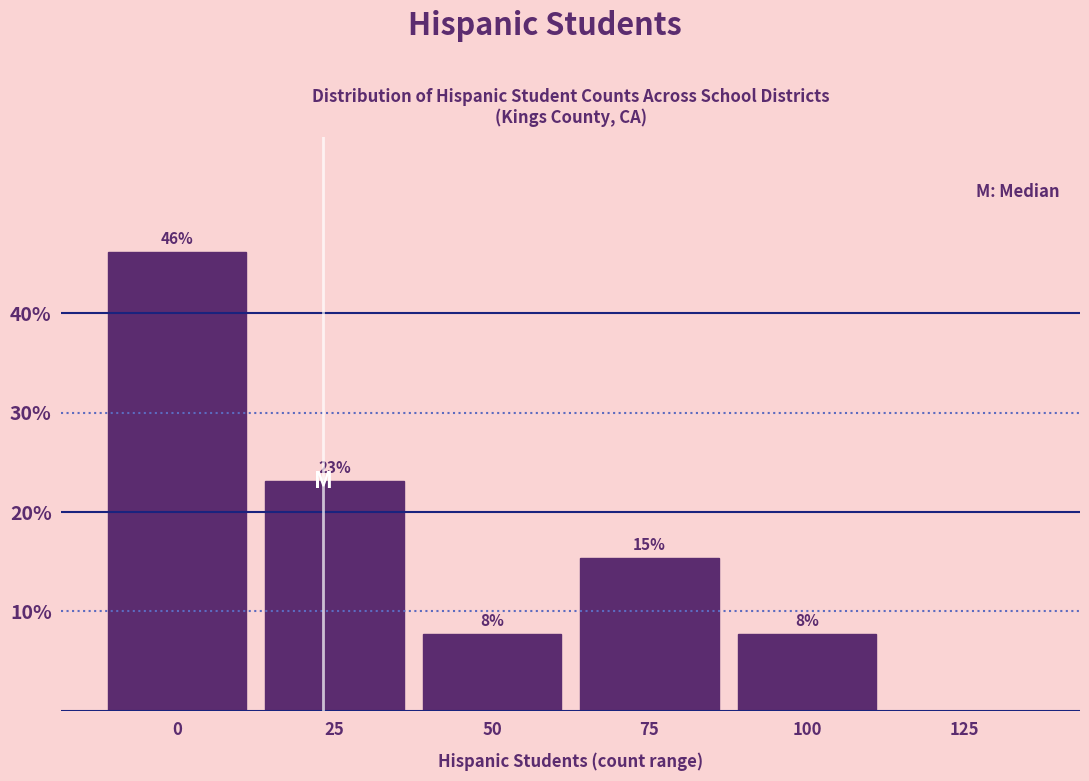

Are the bars horizontal?

No